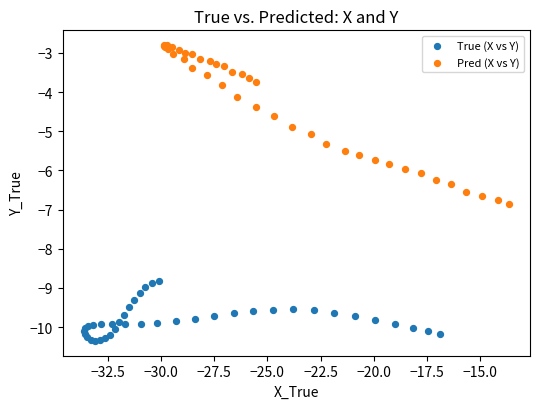

Which series contains the highest Y value?

Pred (X vs Y)